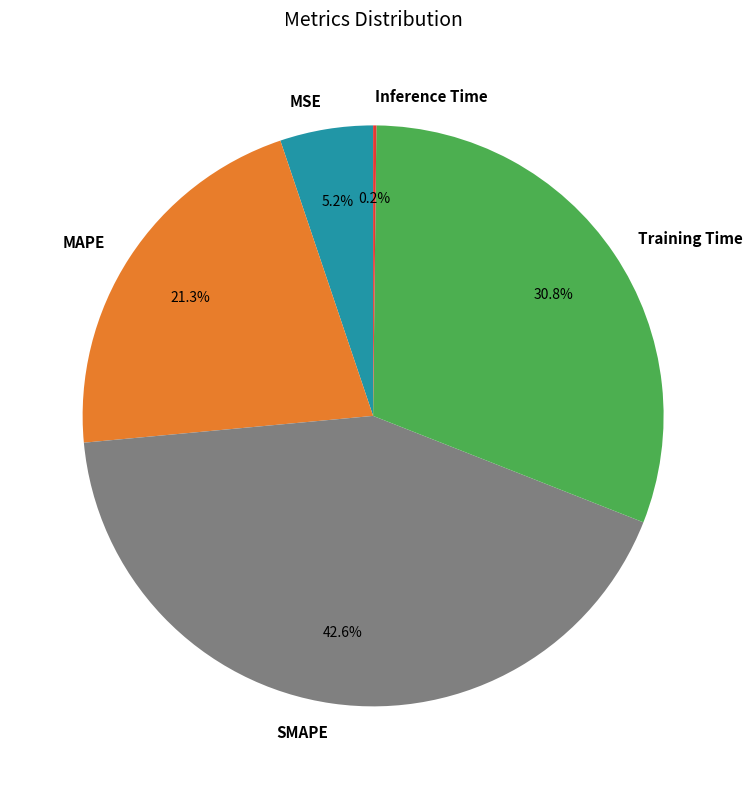

Approximately how many times larger is the value at Training Time compared to SMAPE?

0.7